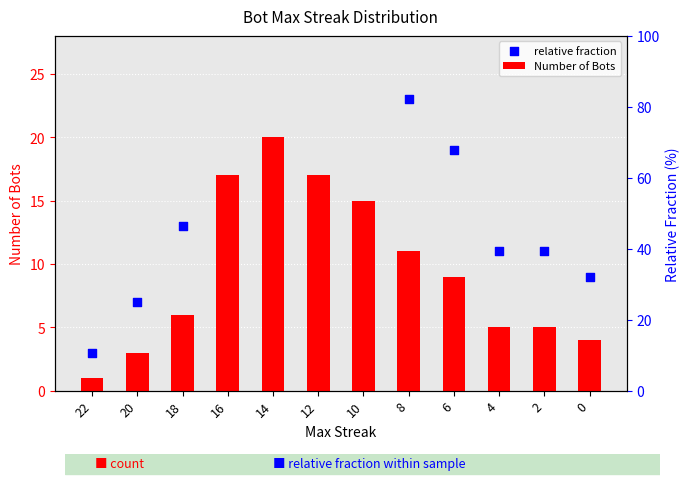

What are all the series names shown in the legend?

Number of Bots, relative fraction